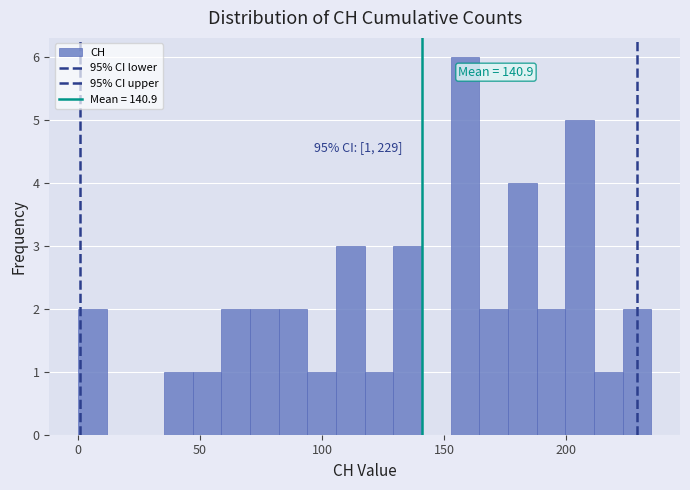

Read against the x-axis, roughly where is the centre of the tallest bar?

160